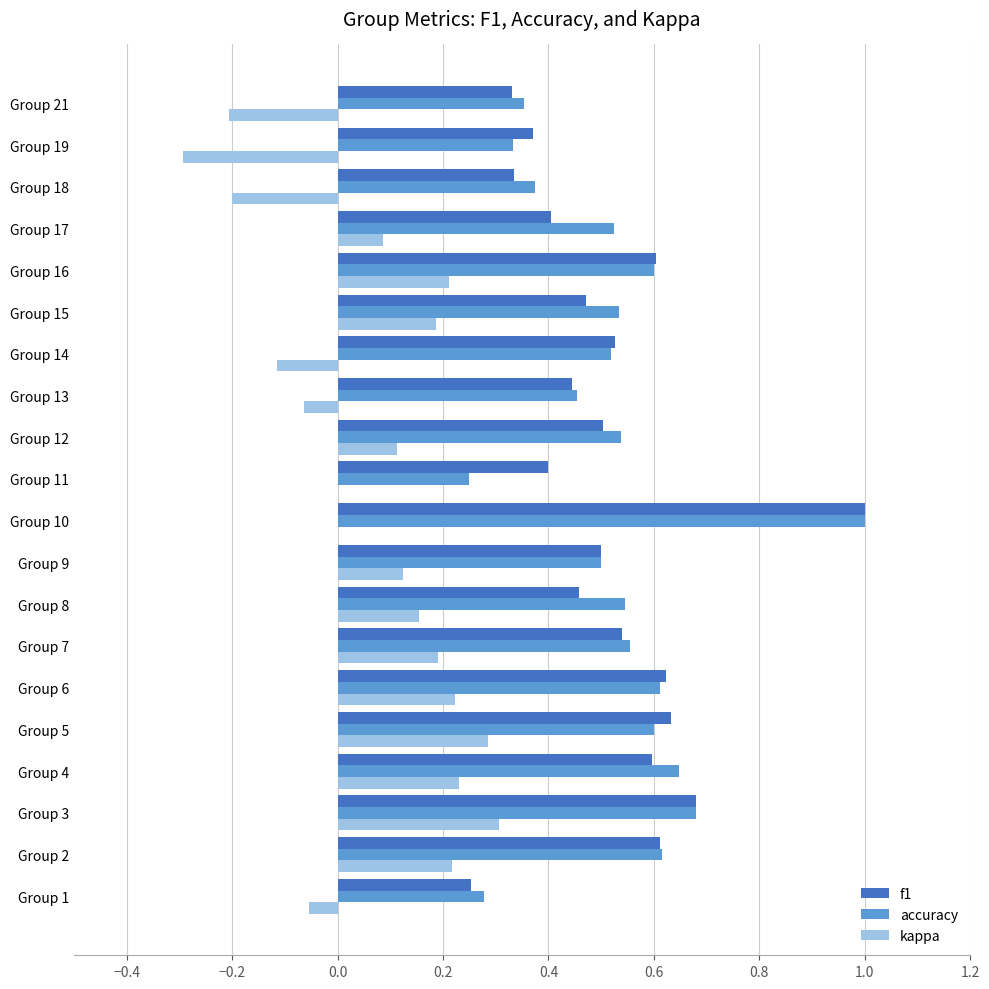

Which series changed the most between Group 7 and Group 19?

kappa